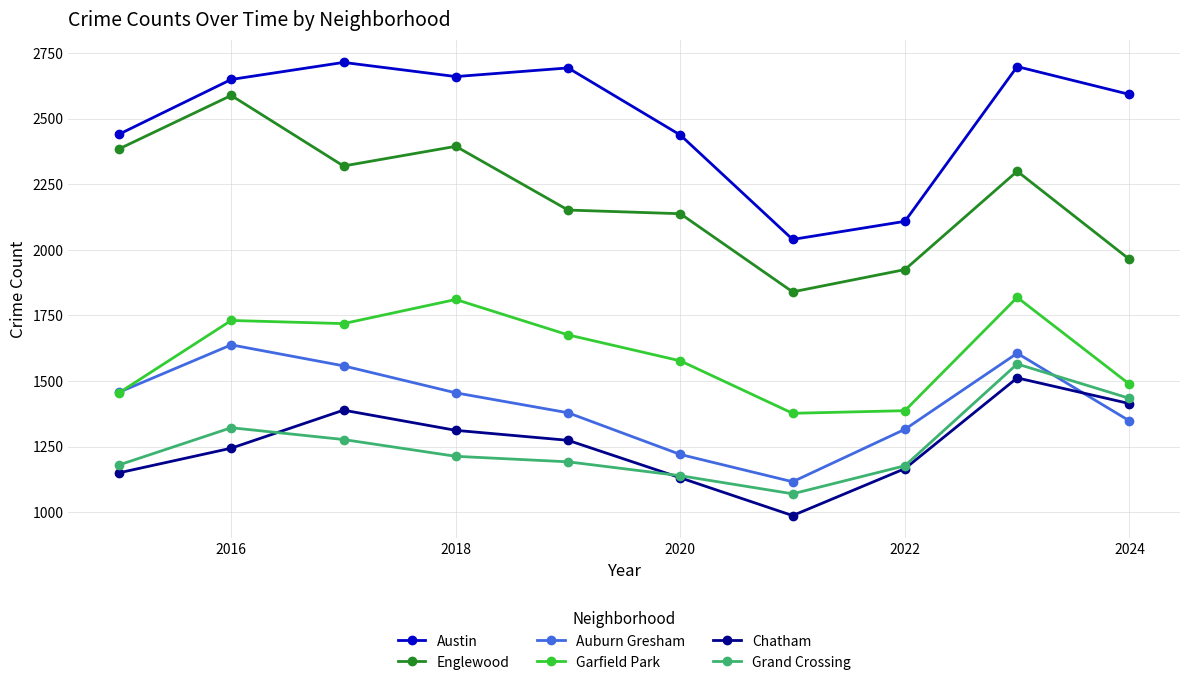

What is the smallest value displayed?

987